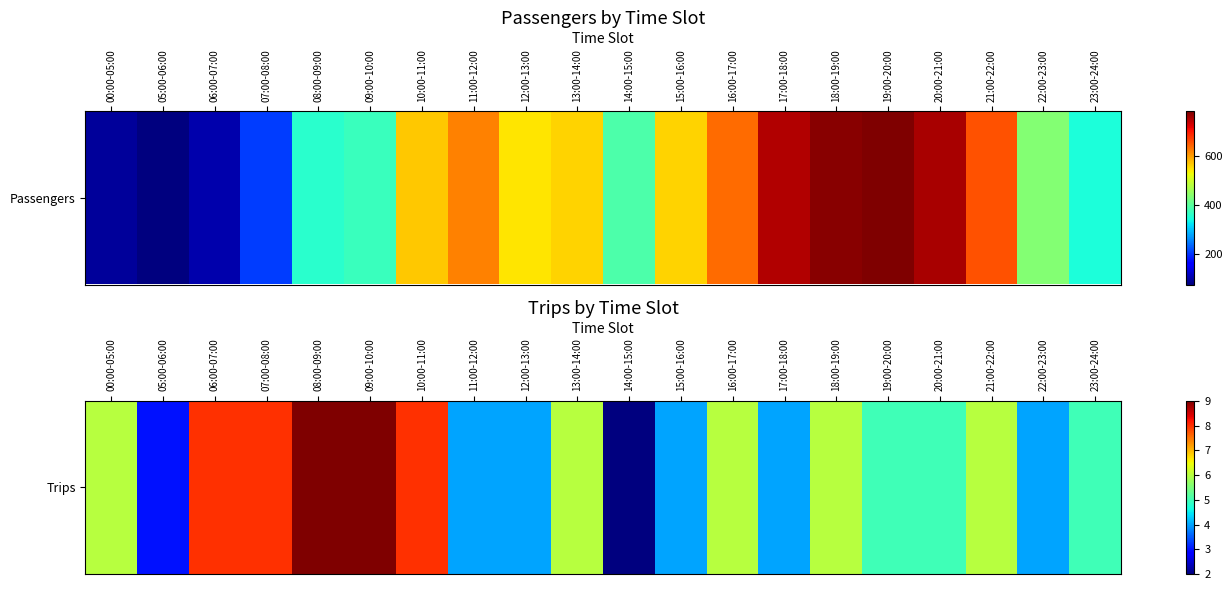

The chart shows a value of 2 at 21:00-22:00. True or false?

False